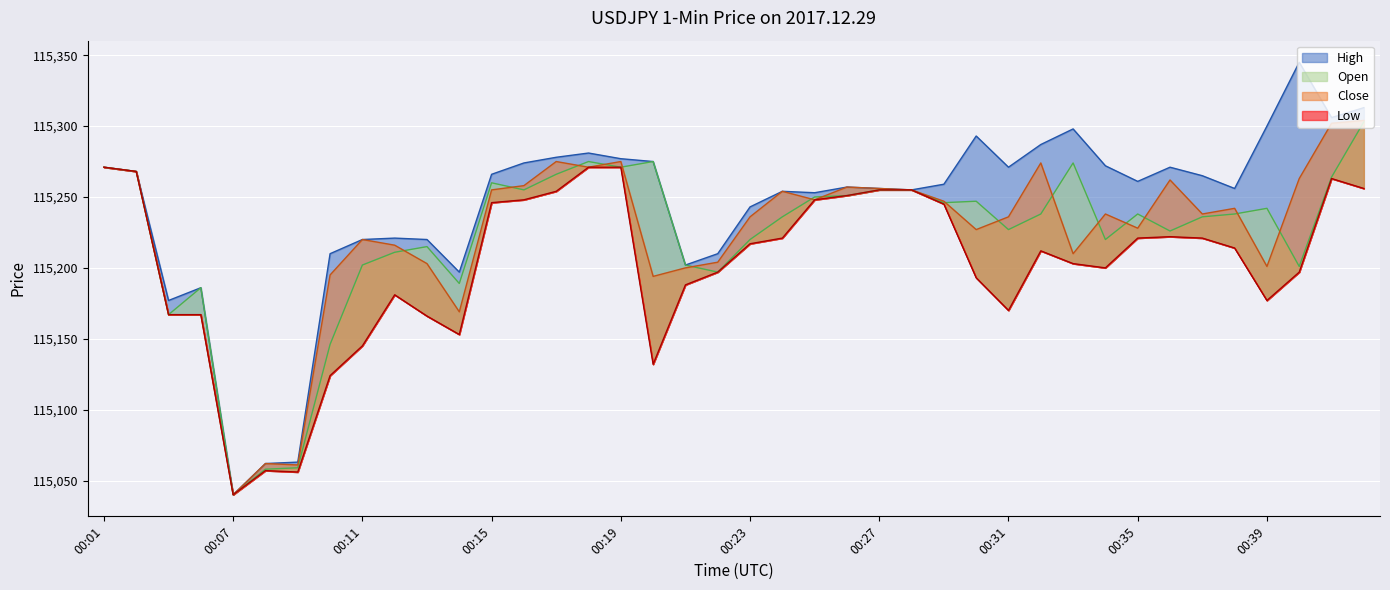

In High, how many points are higher than both neighbors (excluding endpoints)?

9